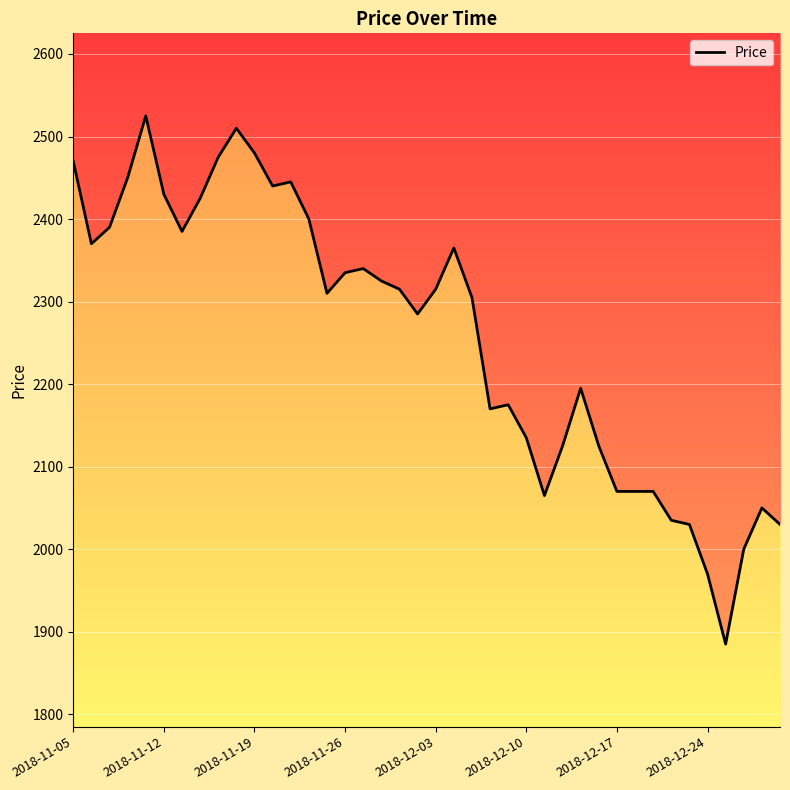

What is the sum of all values?

90290